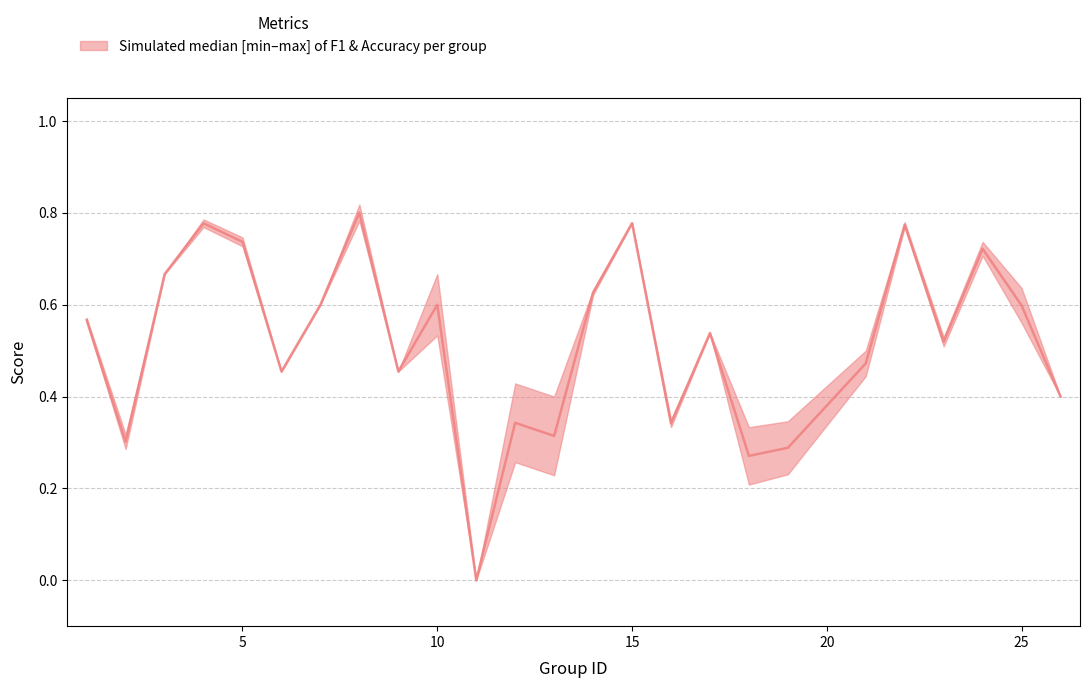

Count the values in the range 0 to 1.

25